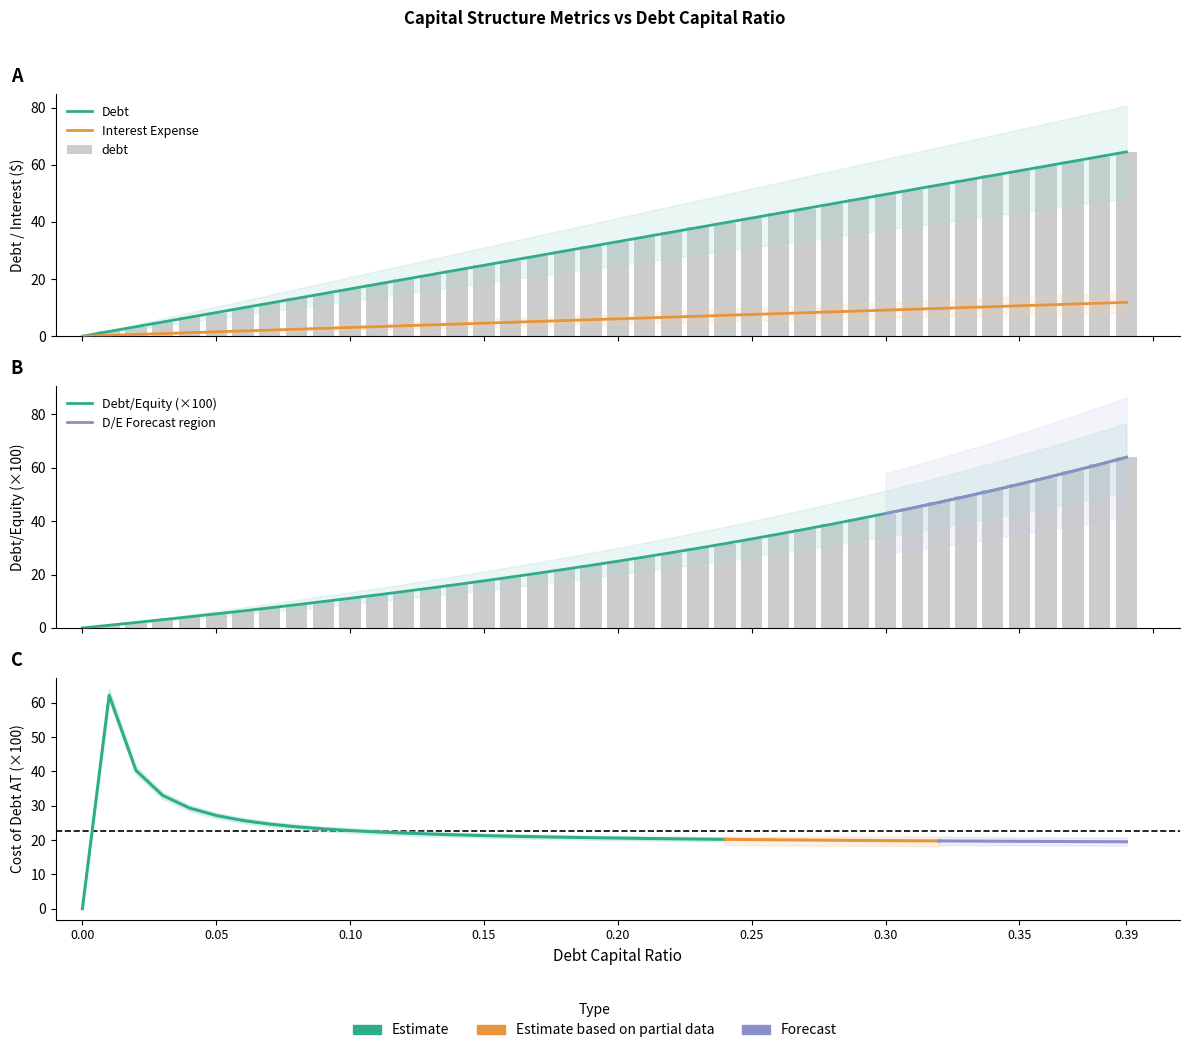

What is the highest value of the debt_capital series?

64.5